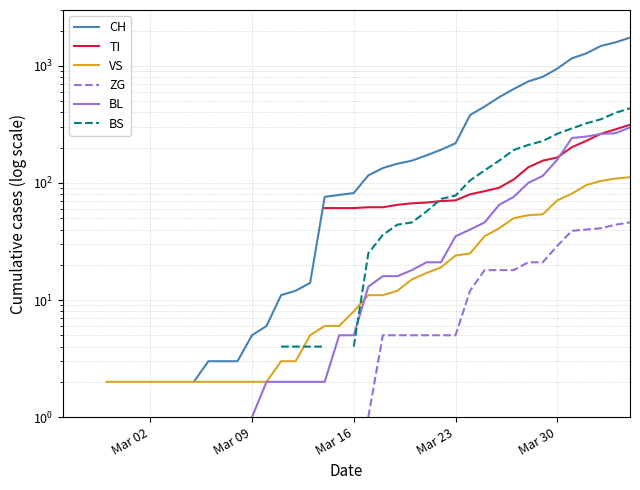

What is the smallest value displayed?

1.0